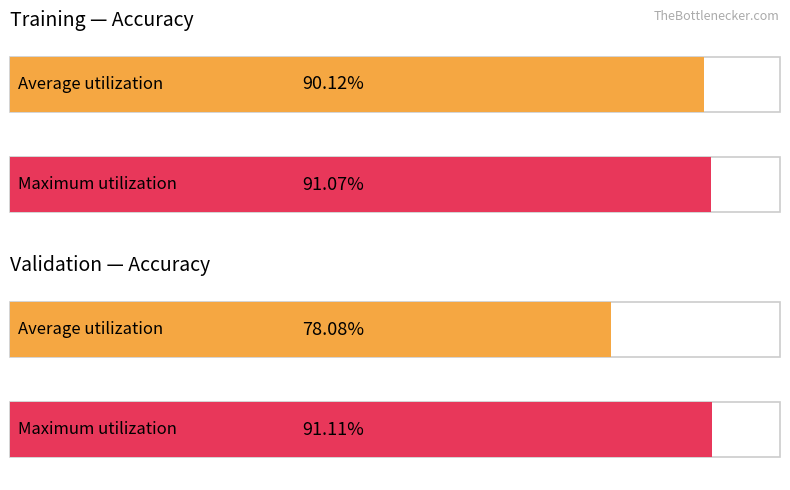

Does the chart contain any negative values?

No